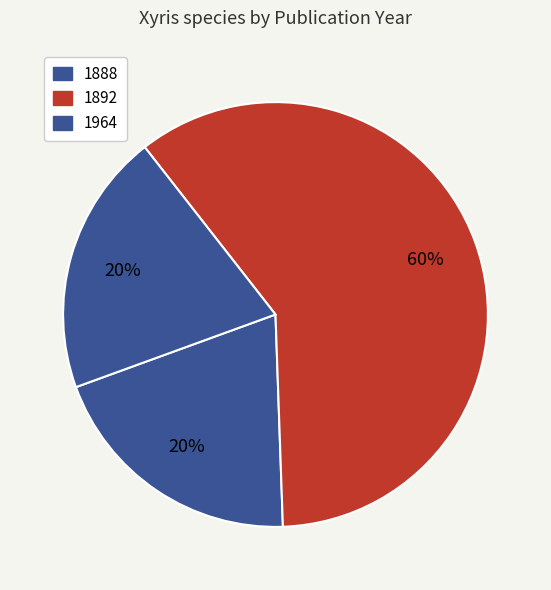

How many slices are in this pie chart?

3